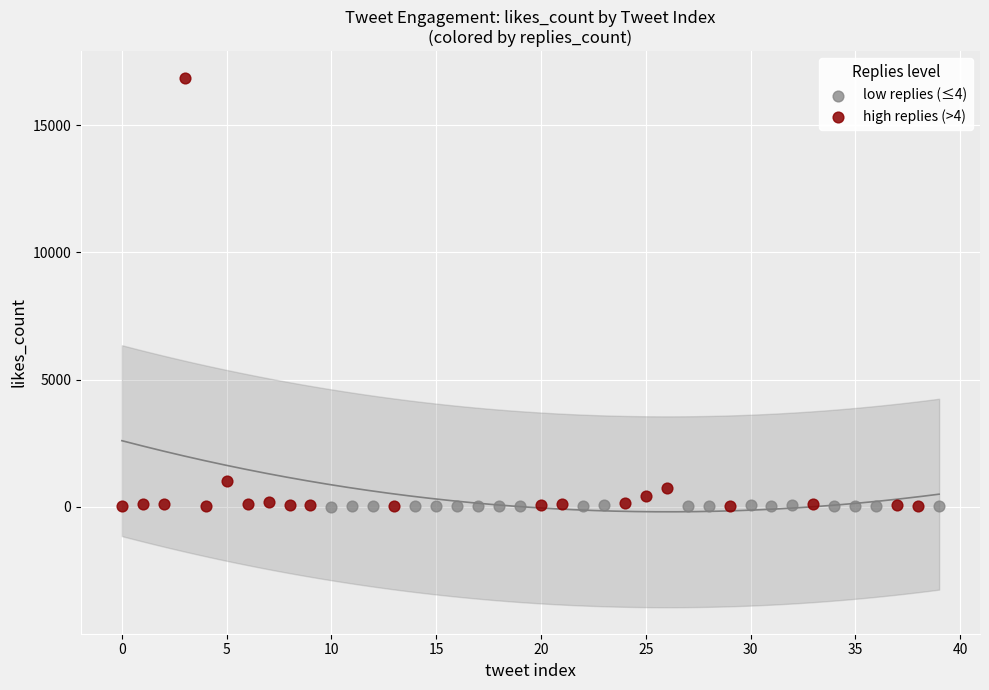

Which series reaches the maximum Y coordinate?

high replies (>4)